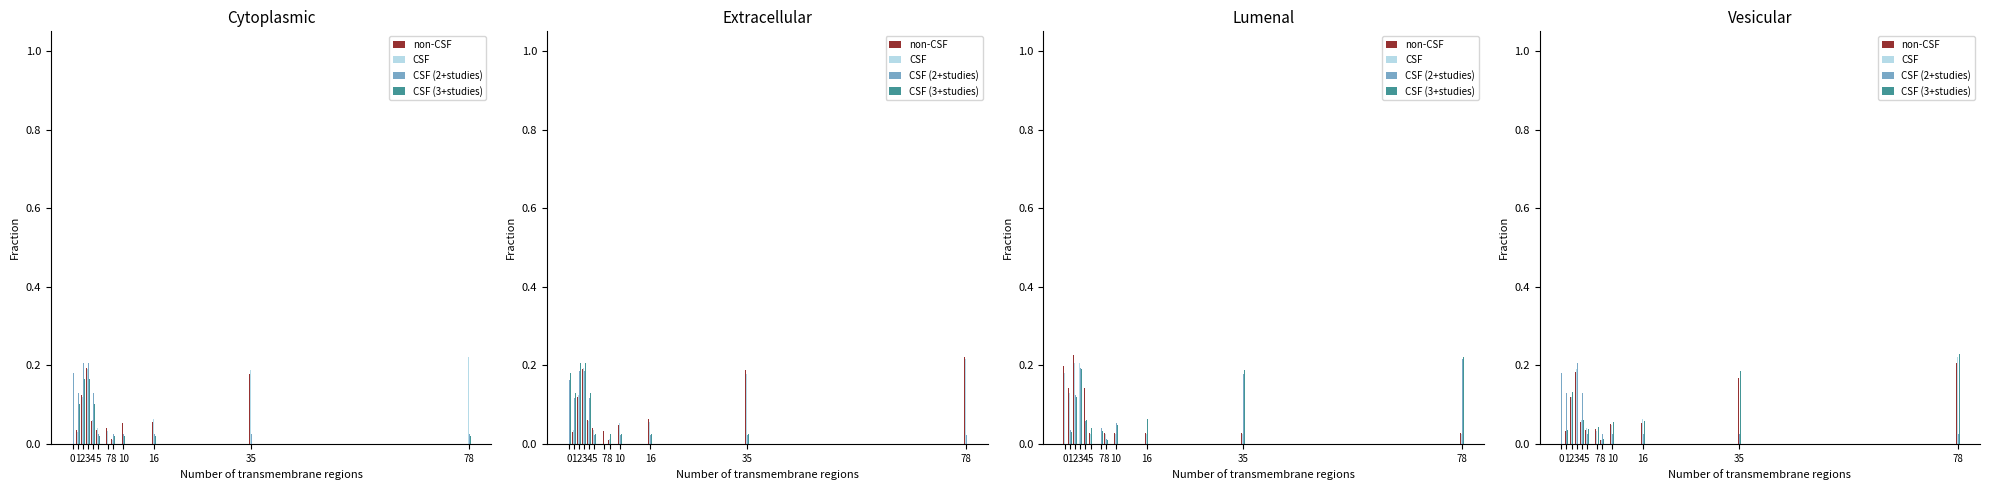

Count the number of categories in the chart.

12